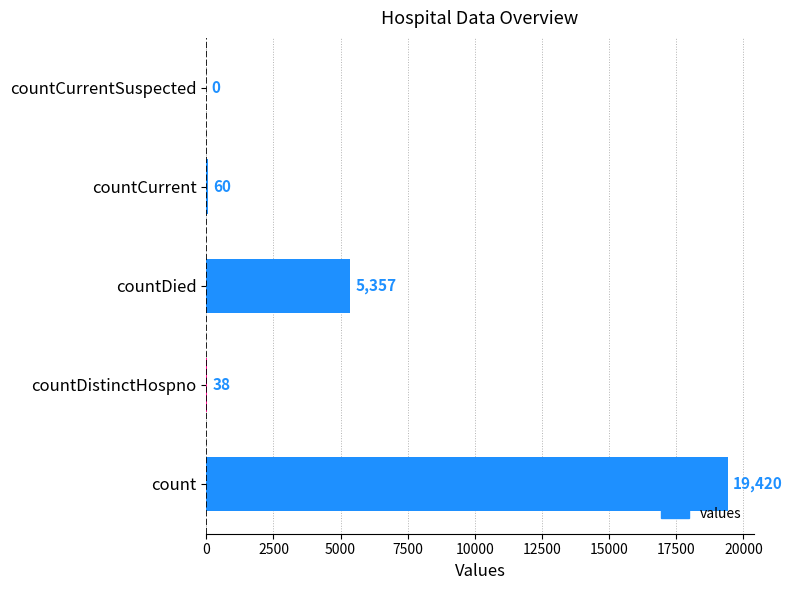

What is the maximum value shown in the chart?

19420